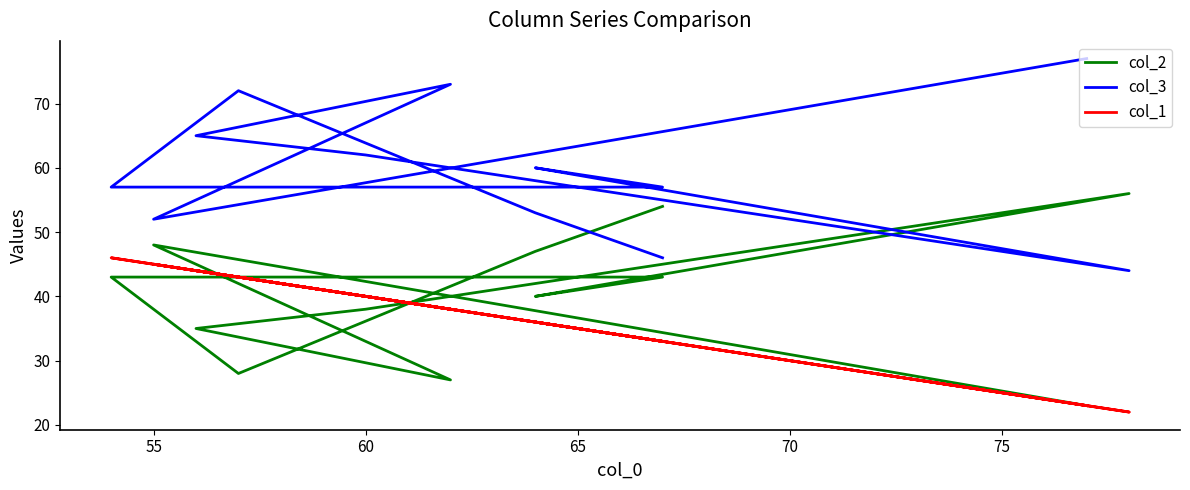

What is the value of the col_2 point at the 5th from the left?

38